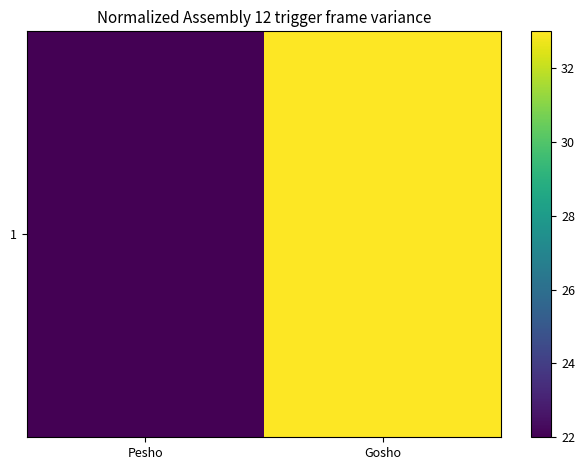

Reading left to right, list all the values displayed in this chart.

22	33